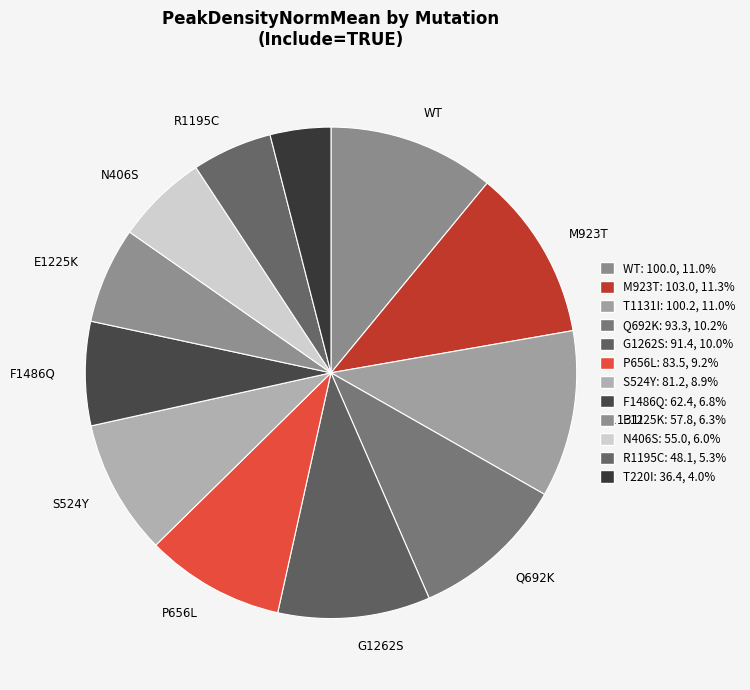

How many slices are in this pie chart?

12